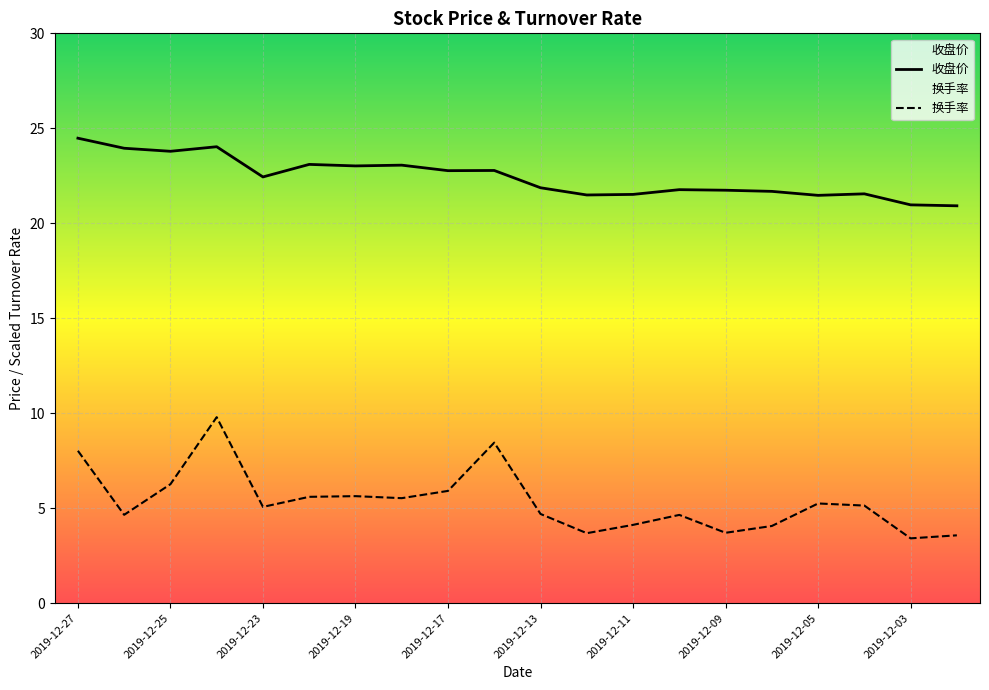

What is the maximum value for 收盘价?

24.5